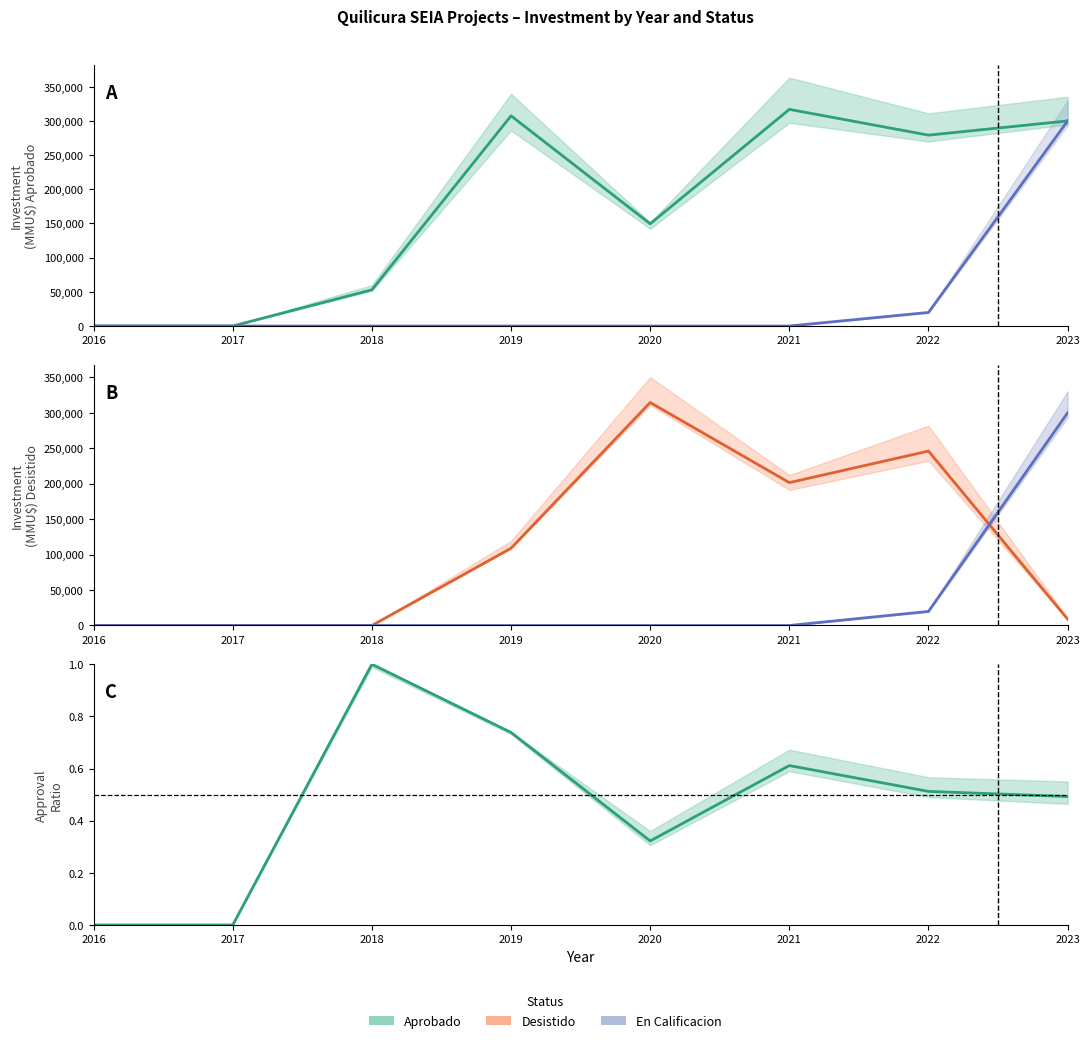

What is the total value across all series at 2021?

518410.6